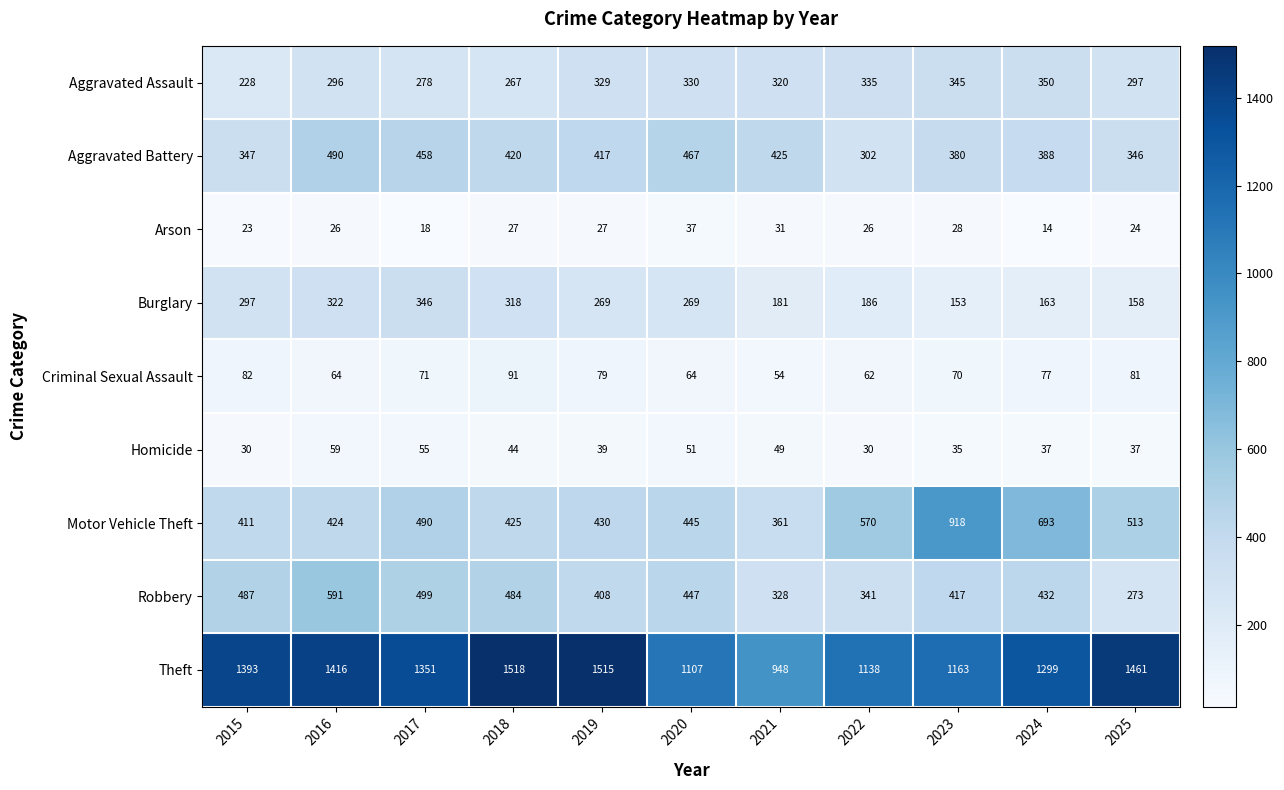

What is the difference between the Burglary values at 2022 and 2018?

132